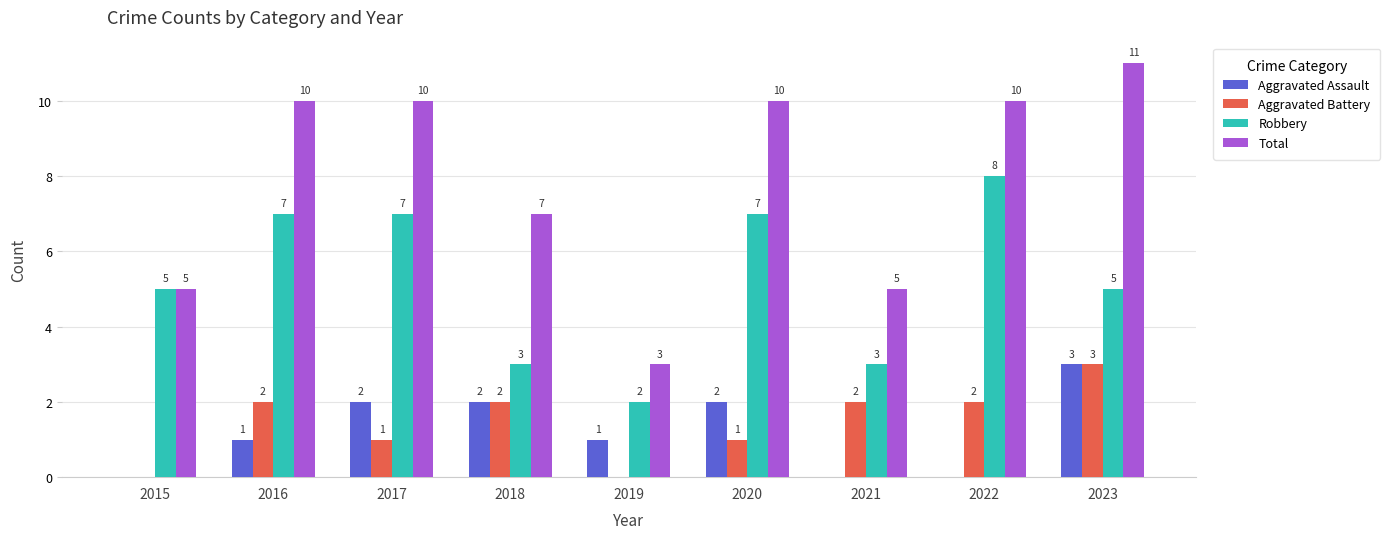

At which category is the sum across all series the highest?

2023